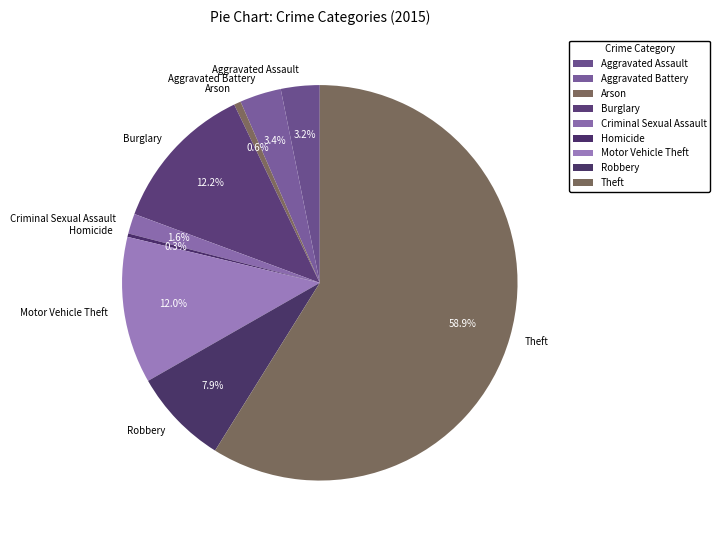

Is there any slice that represents more than half of the pie?

Yes